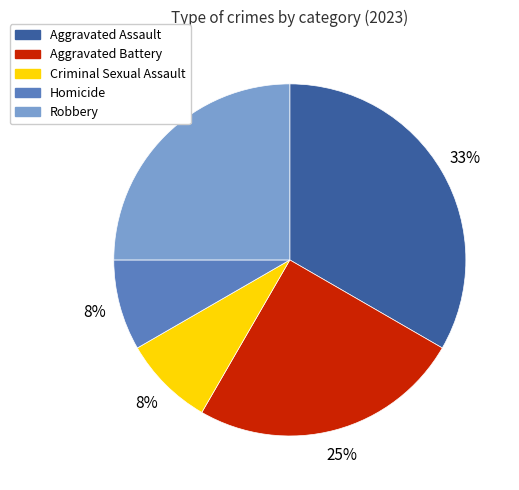

To the nearest percent, what is the difference between the largest and smallest slice percentages?

25%